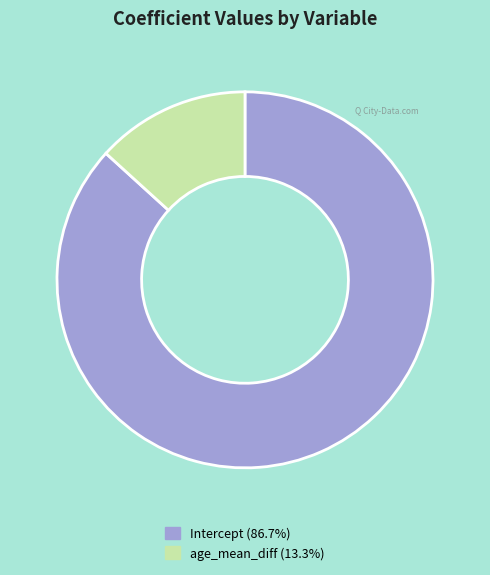

True or false: age_mean_diff accounts for 20% of the total.

False